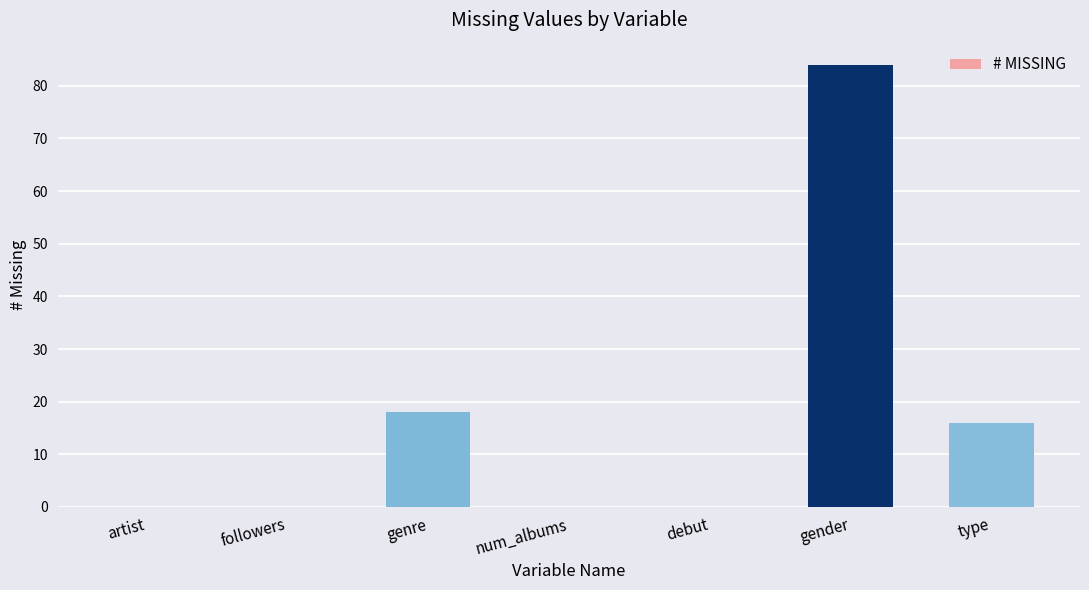

The value at genre is 18. True or false?

True